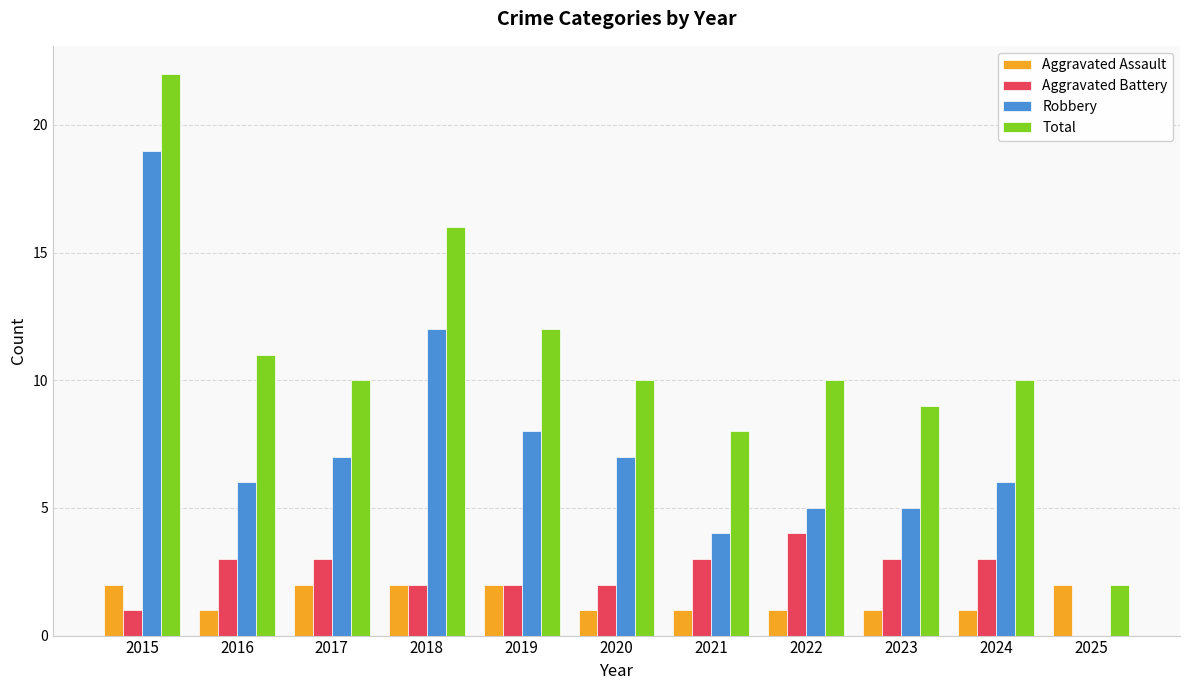

Does the chart contain stacked bars?

No